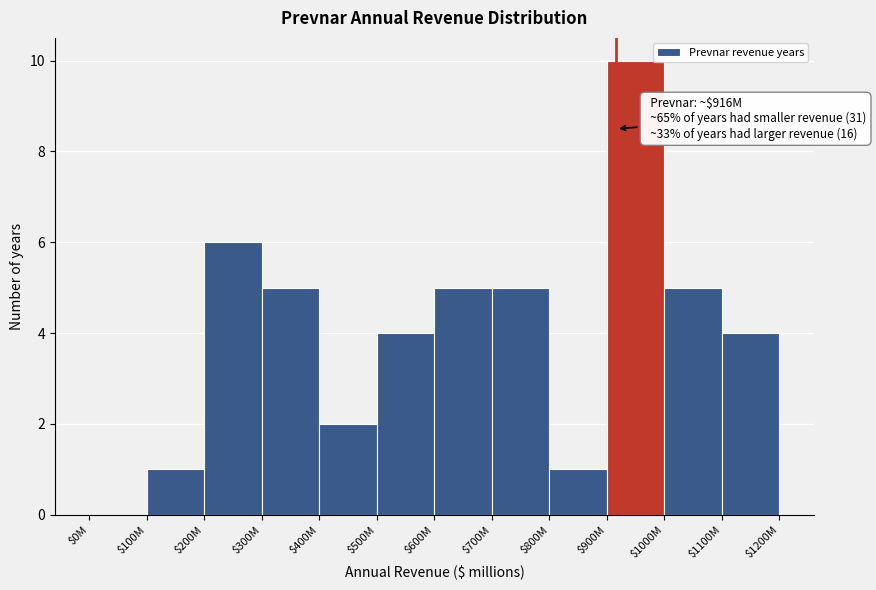

What is the maximum value shown in the chart?

10